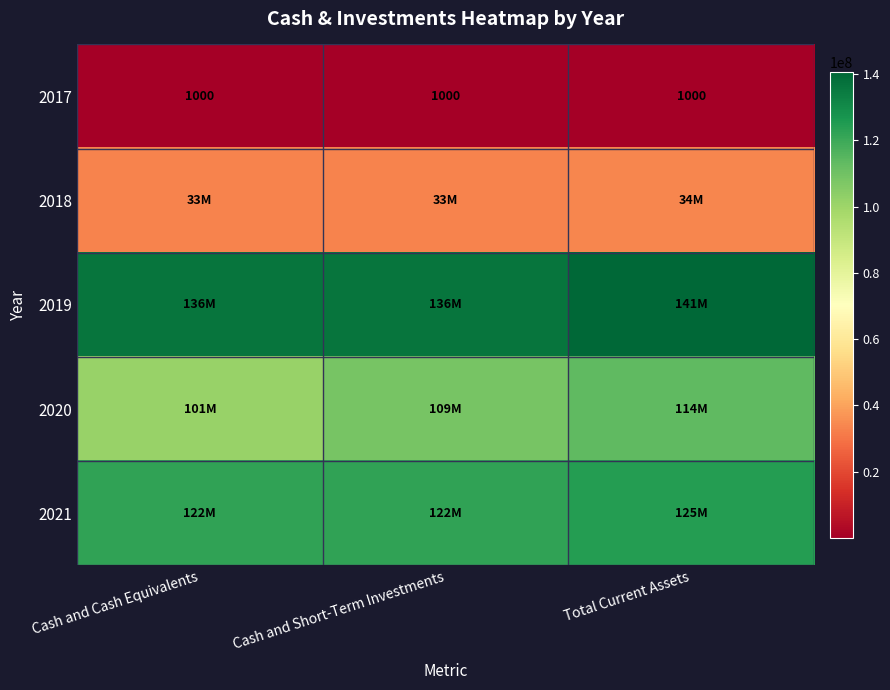

What is the smallest value displayed?

1000